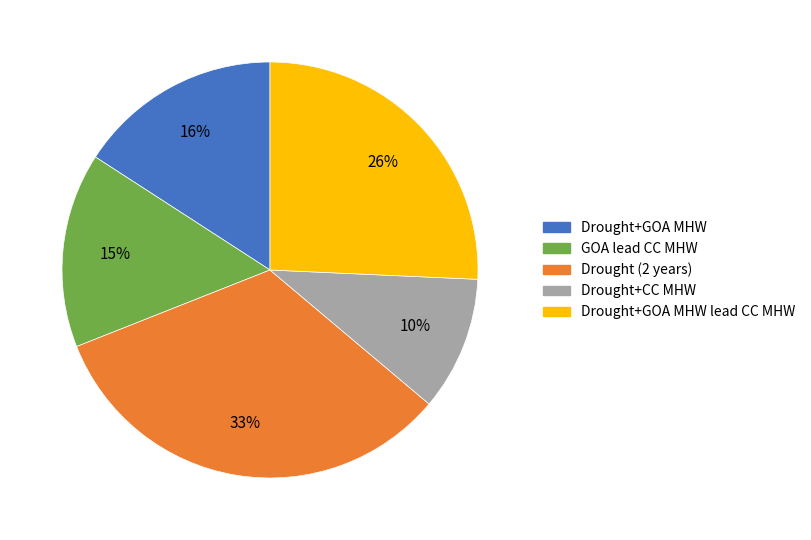

How many segments does this pie chart have?

5